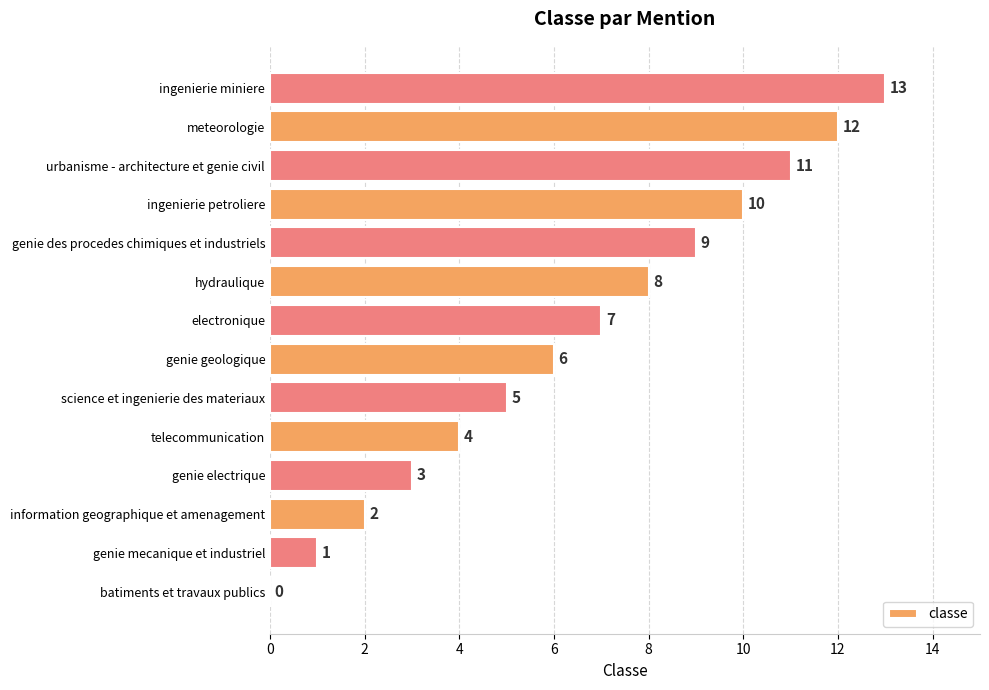

Between hydraulique and science et ingenierie des materiaux, which is larger?

hydraulique